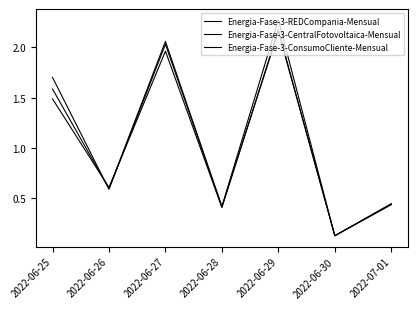

What is the maximum value shown in the chart?

2.3